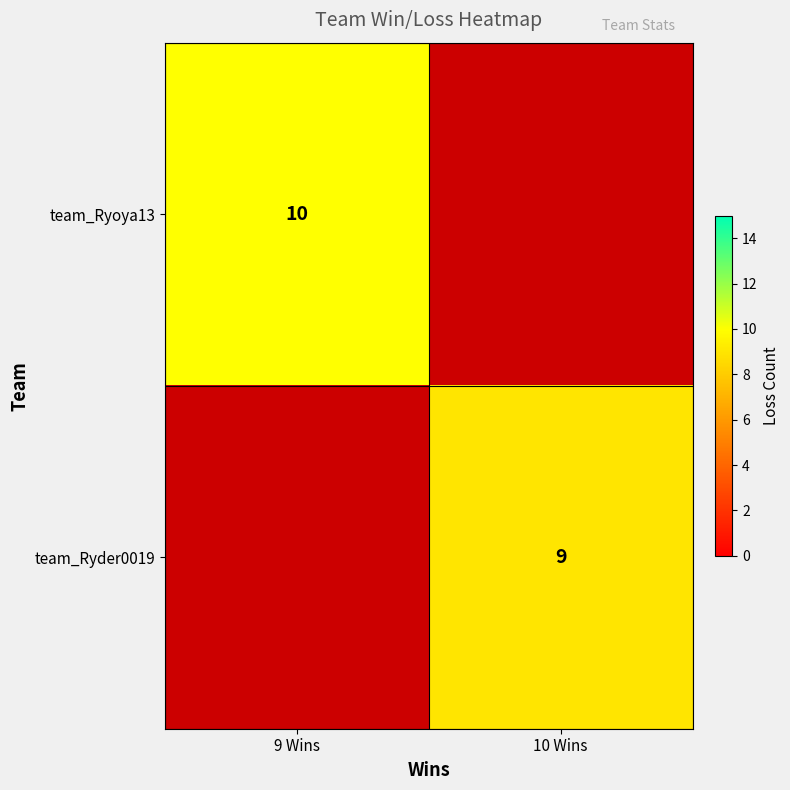

The team_Ryder0019 series shows 14 at 10 Wins. True or false?

False